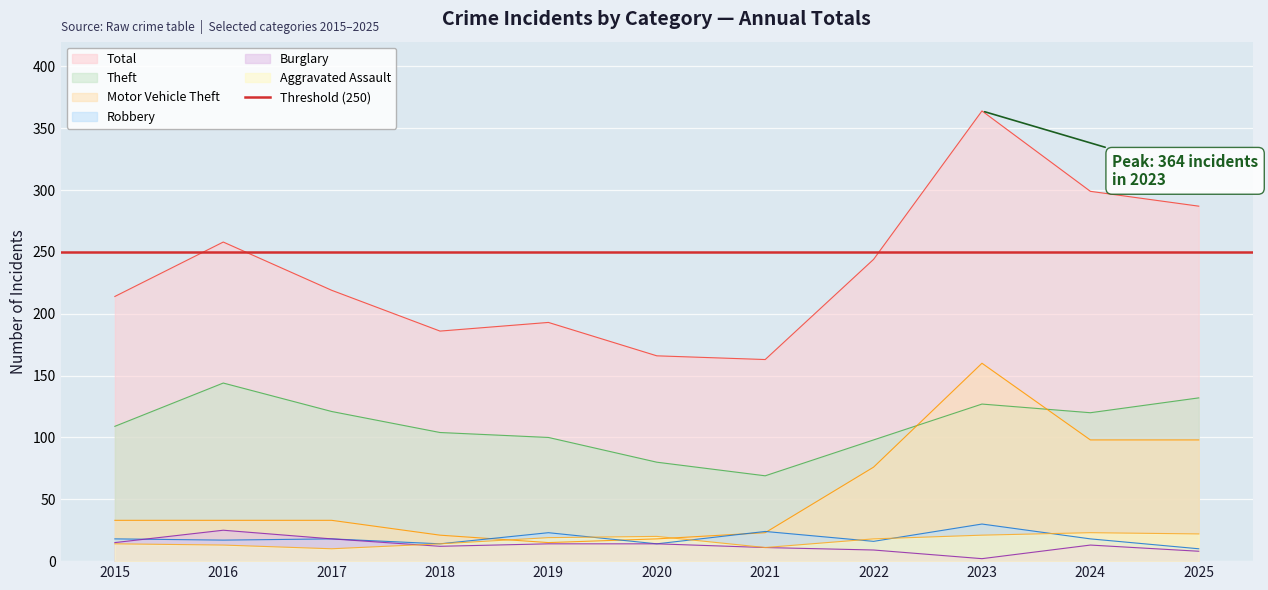

At which label does Total first exceed 219?

2016